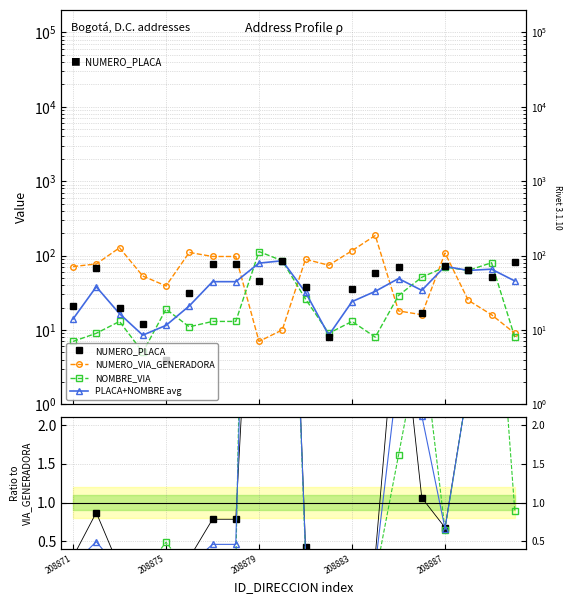

Rank the categories by NUMERO_PLACA_DIRECCION value from lowest to highest.

208875, 208882, 208874, 208886, 208873, 208871, 208876, 208883, 208881, 208879, 208889, 208884, 208888, 208872, 208885, 208887, 208877, 208878, 208890, 208880